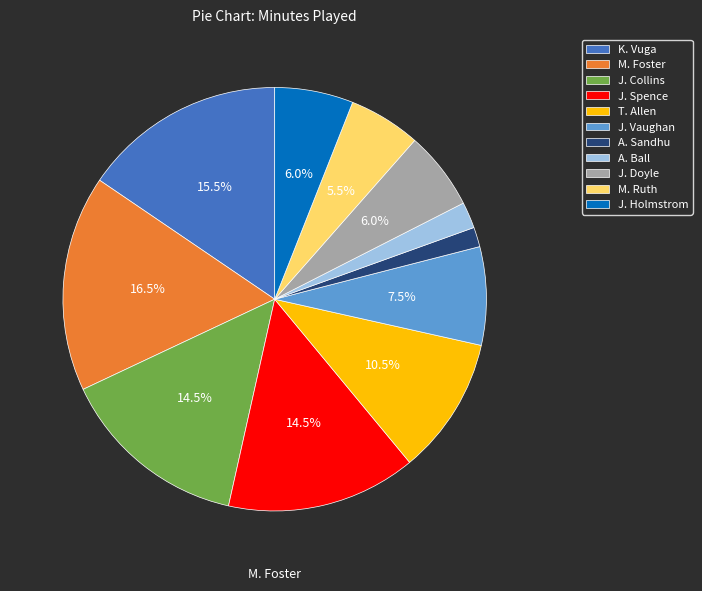

Is there a majority slice in this chart?

No